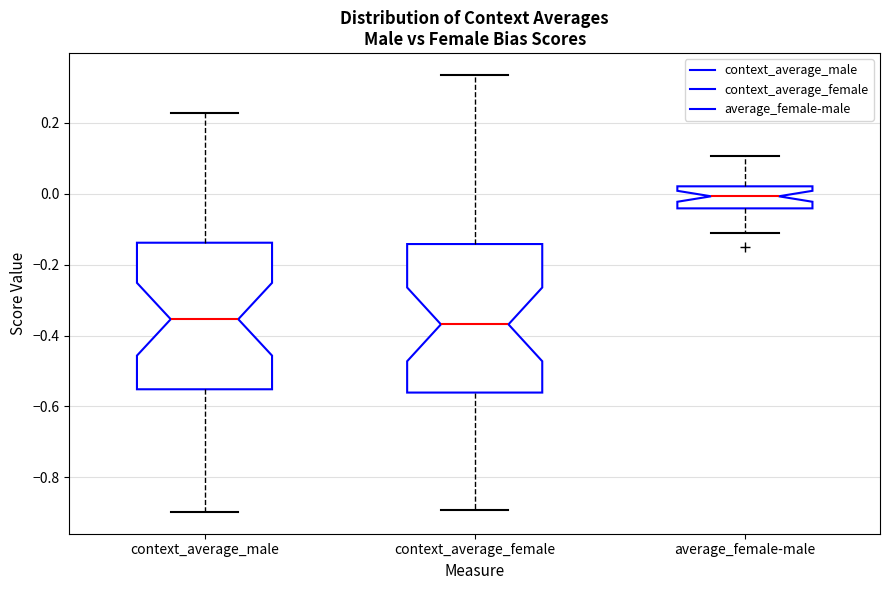

Reading left to right, transcribe this box plot: for each box, give where its median line is, the range the box spans, and where its two whiskers end, as read against the y-axis. The values are not printed on the chart, so give them approximately, as read against the axis.

context_average_male: median -0.36, box -0.56 to -0.14, whiskers -0.90 to 0.22
context_average_female: median -0.36, box -0.56 to -0.14, whiskers -0.90 to 0.34
average_female-male: median 0.00, box -0.04 to 0.02, whiskers -0.12 to 0.10